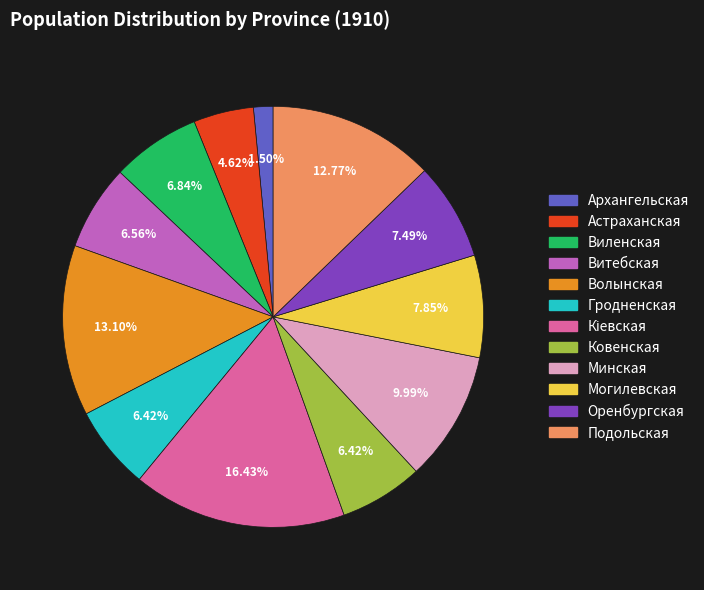

To the nearest percent, what is the difference between the Гродненская and Подольская slice percentages?

6%